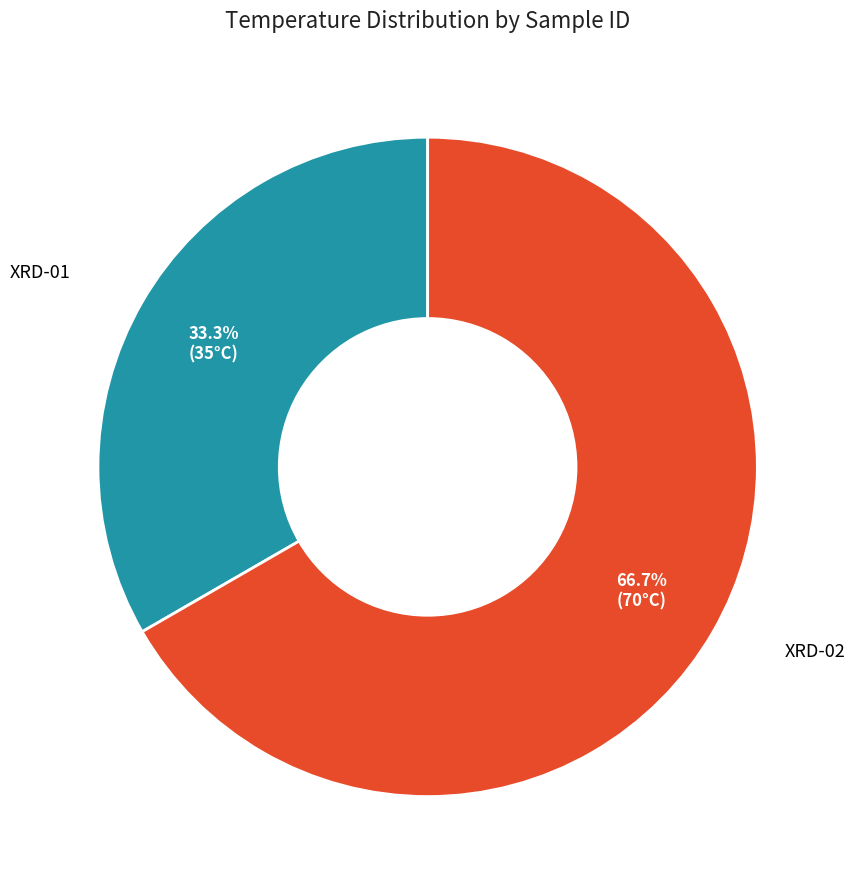

Does any single category account for the majority?

Yes